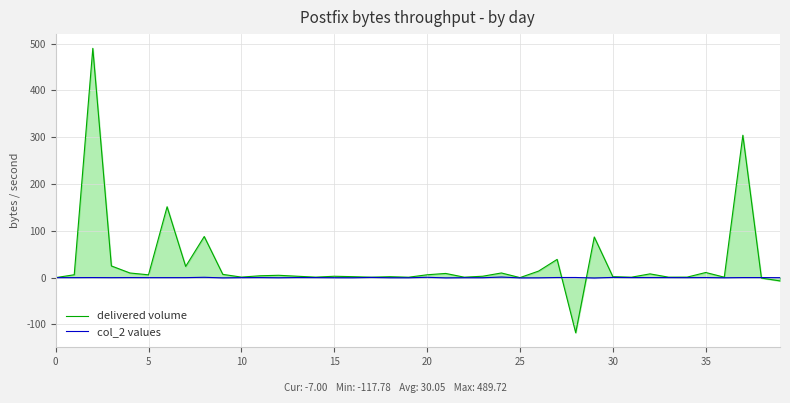

Which series has the largest range (max minus min)?

delivered volume